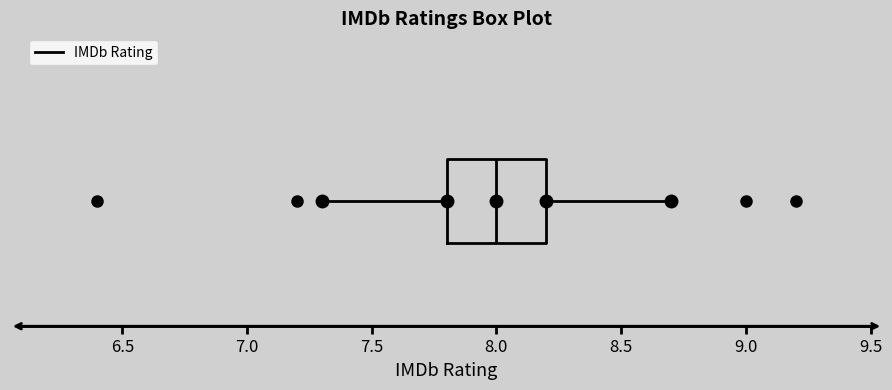

Read this box plot against the x-axis: the position of the median line, the range covered by the box, and the ends of both whiskers. The values are not printed on the chart, so give them approximately, as read against the axis.

median 8.0, box 7.8 to 8.2, whiskers 7.3 to 8.7